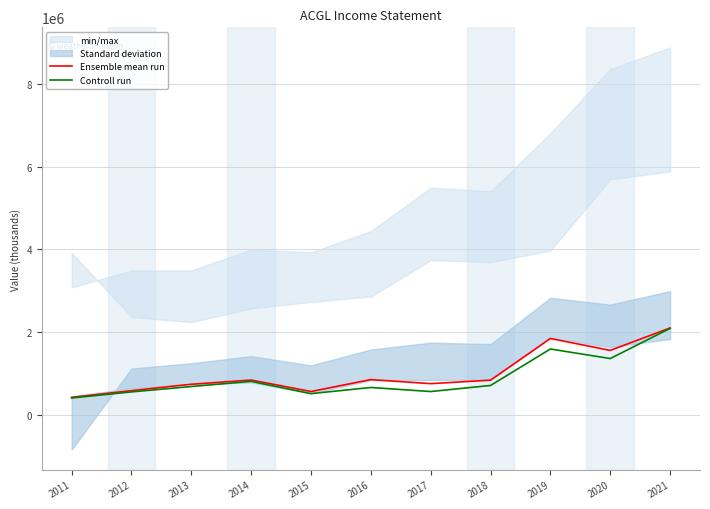

The Controll run series shows 3041546 at 2021. True or false?

False